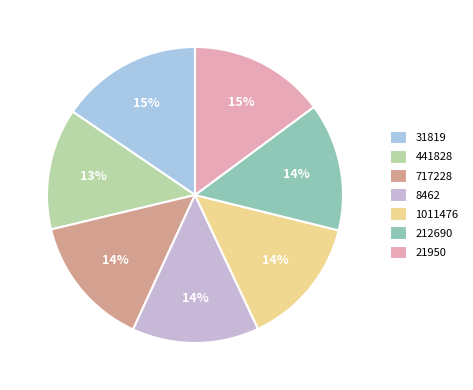

The 212690 slice represents 14% of the pie. True or false?

True